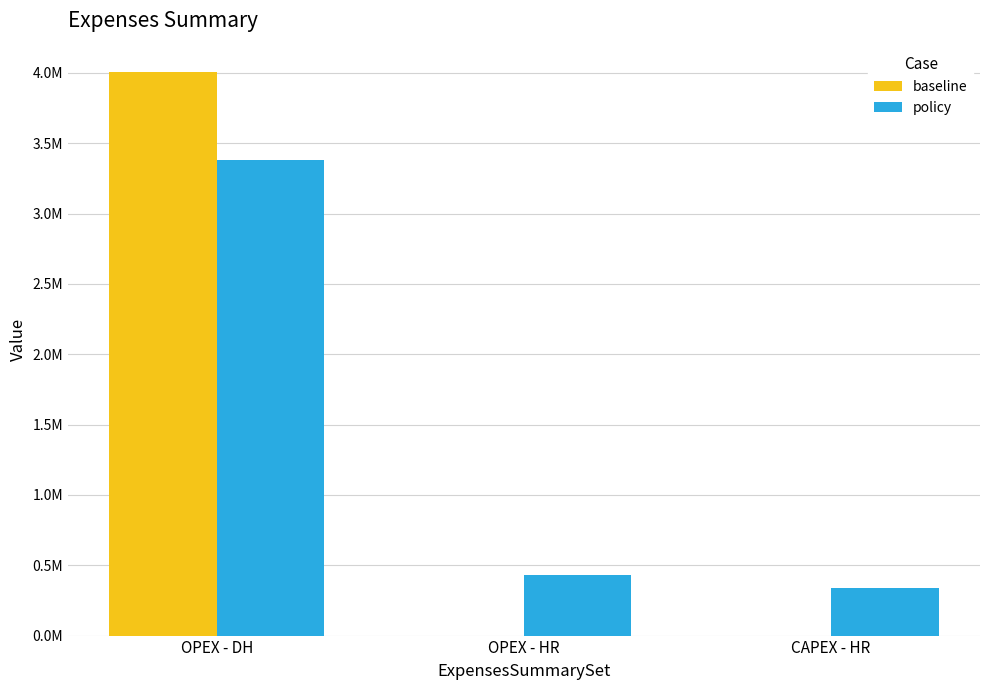

What is the difference between the baseline values at OPEX - DH and CAPEX - HR?

4007592.4